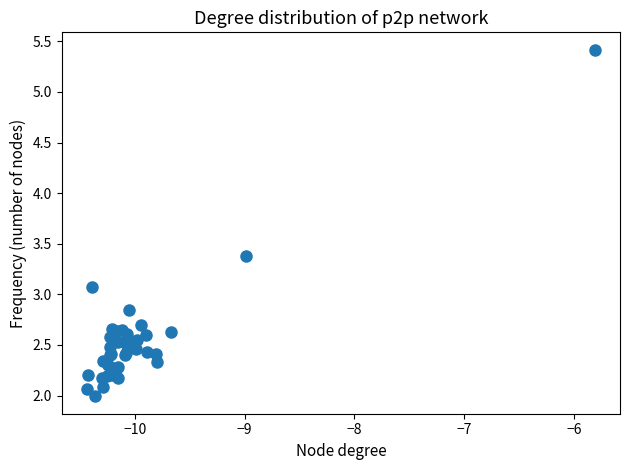

What Y value in the scatter plot is closest to 3?

3.1